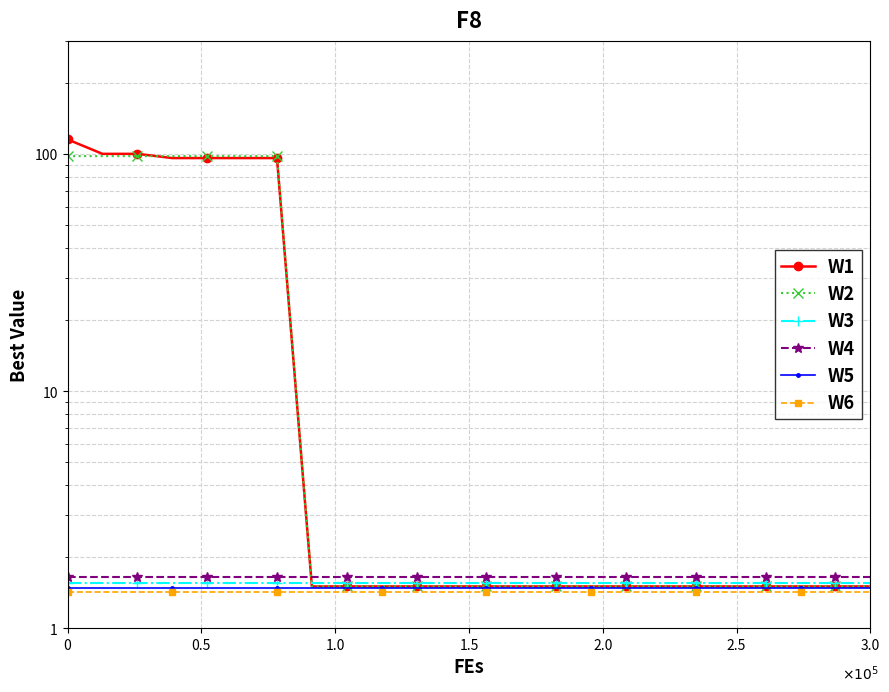

Which series has the widest spread of values?

W1